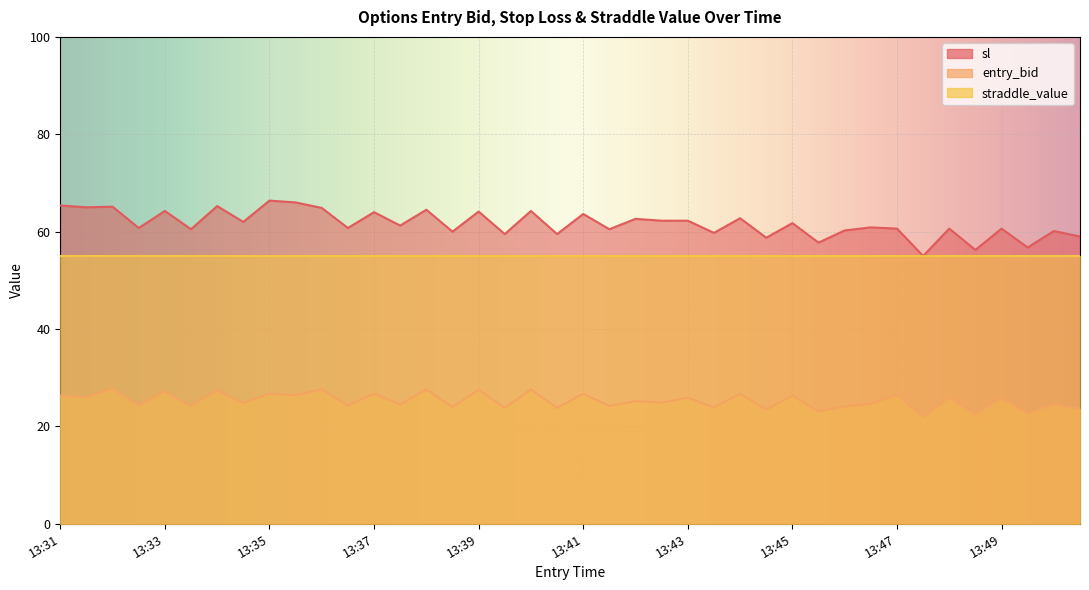

Is the value of entry_bid at 13:38 greater than the value of sl at 13:45?

No